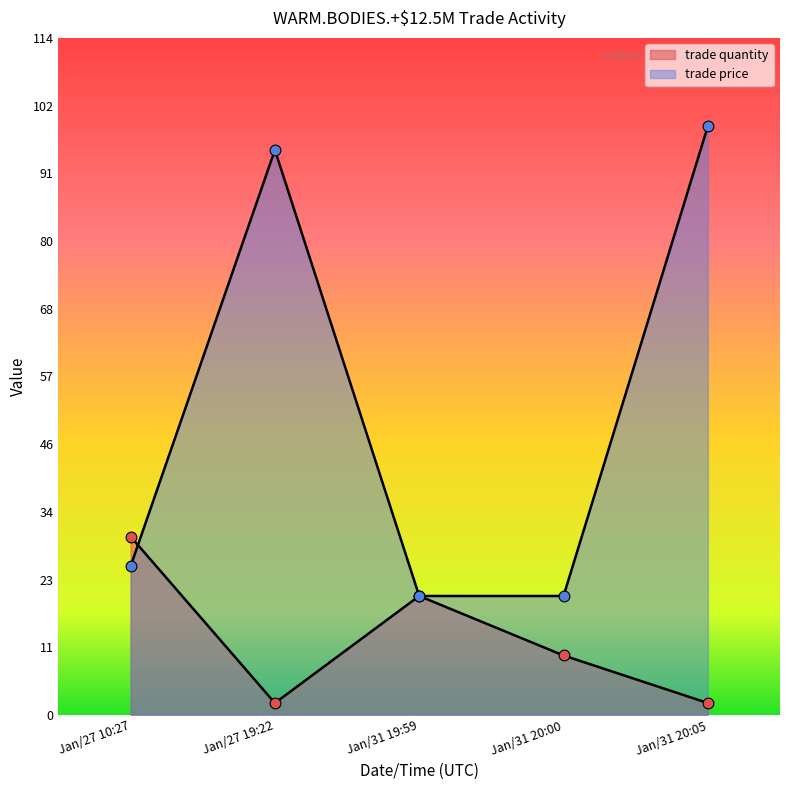

Is the value of trade quantity at Jan/31 20:05 greater than the value of trade price at Jan/27 19:22?

No